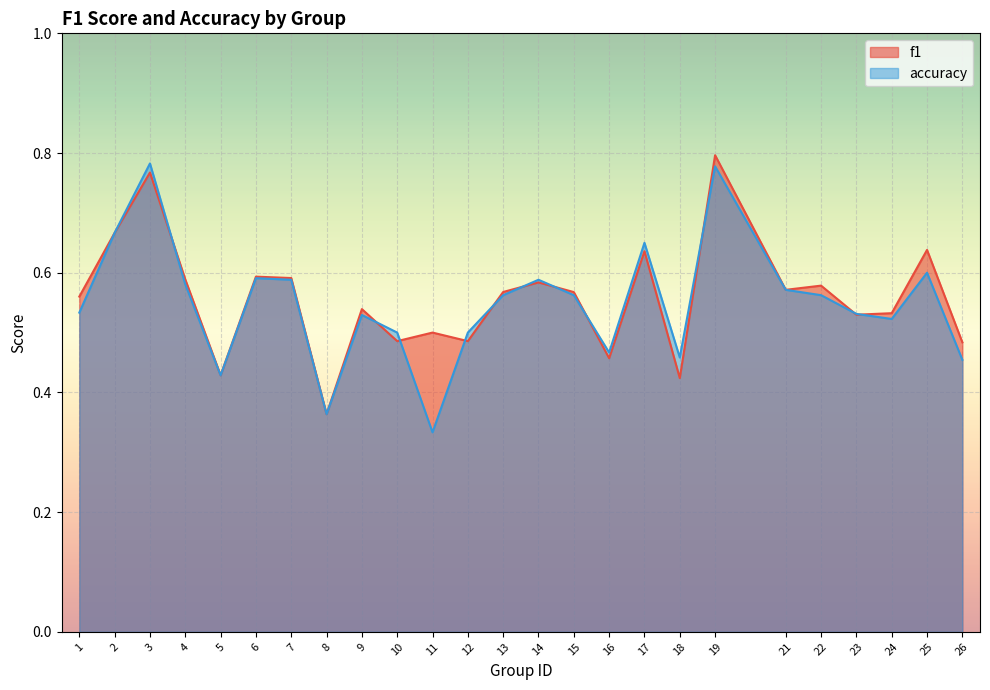

How many distinct data groups are displayed?

2